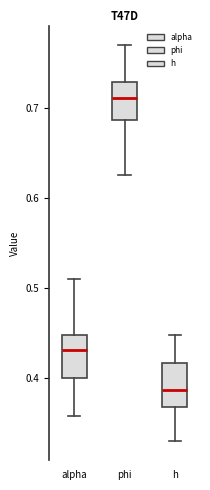

Where does the lower whisker of the box for alpha end on the y-axis? The values are not printed on the chart, so give them approximately, as read against the axis.

0.36